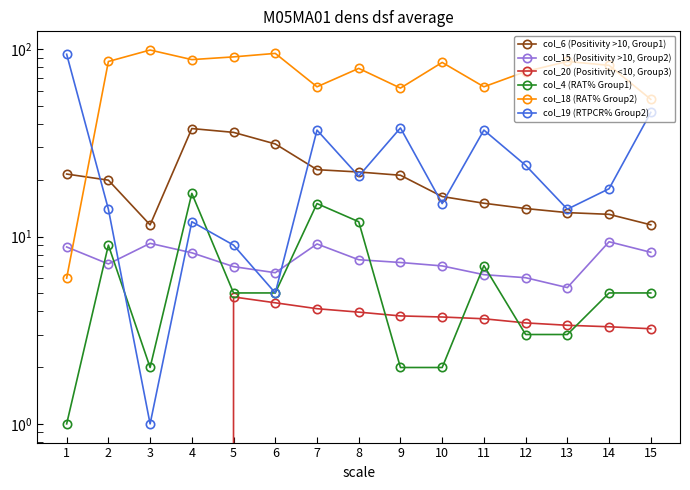

The value of col_18 (RAT% Group2) at 11 is 39.4. True or false?

False